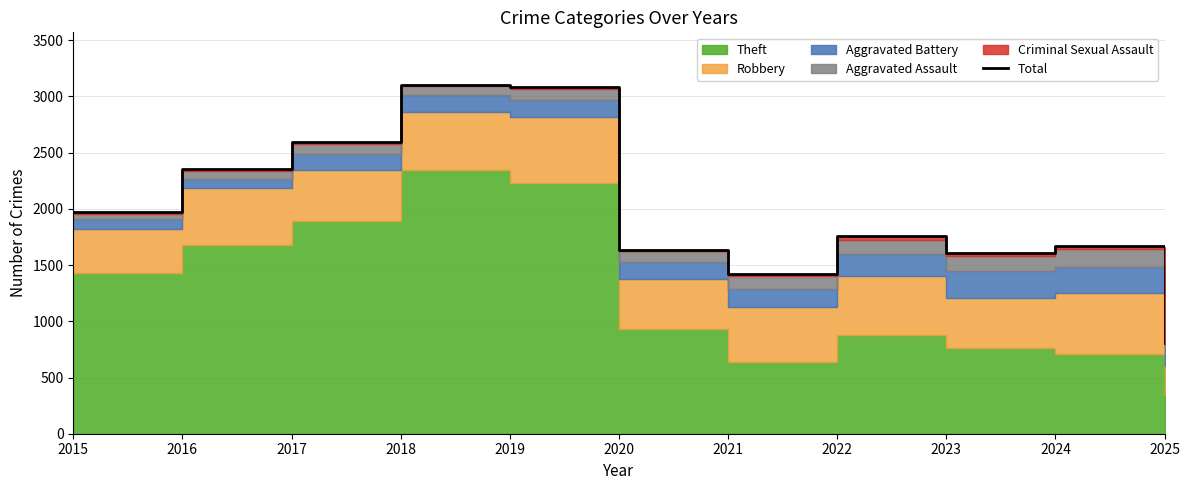

How many categories are shown in the chart?

11